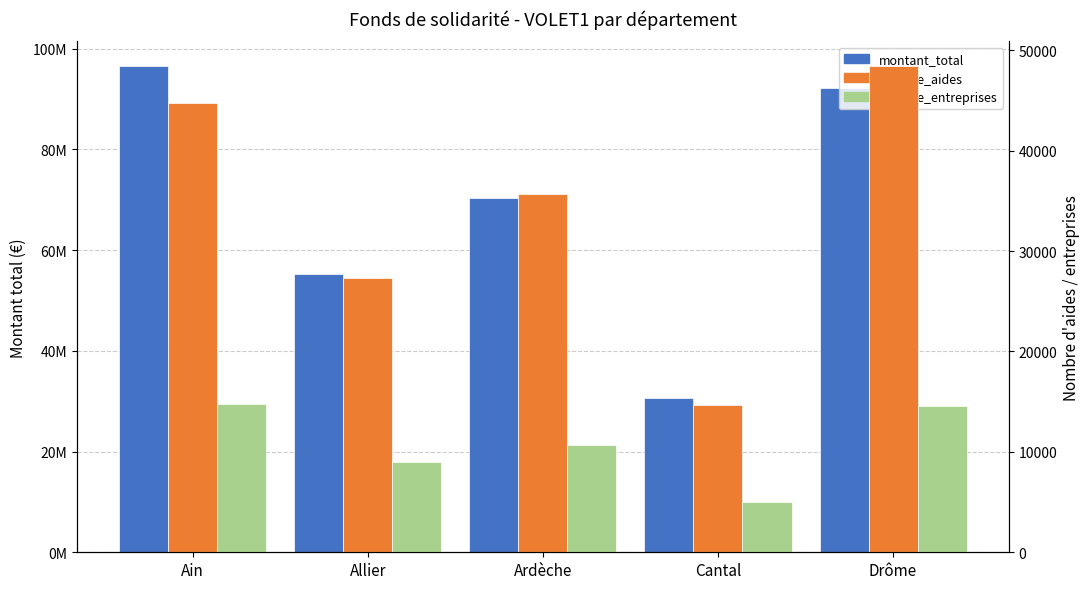

Where does the nombre_aides series first go above 35658?

Ain